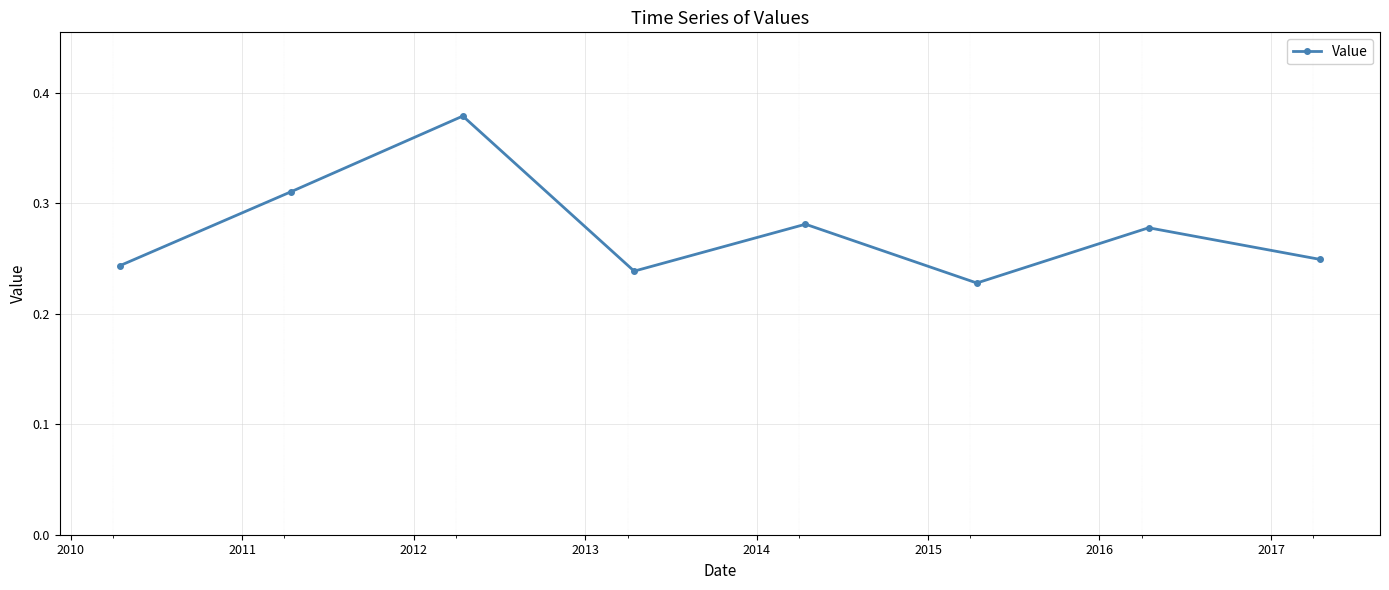

True or false: there are more than 1 points higher than both neighbors.

True